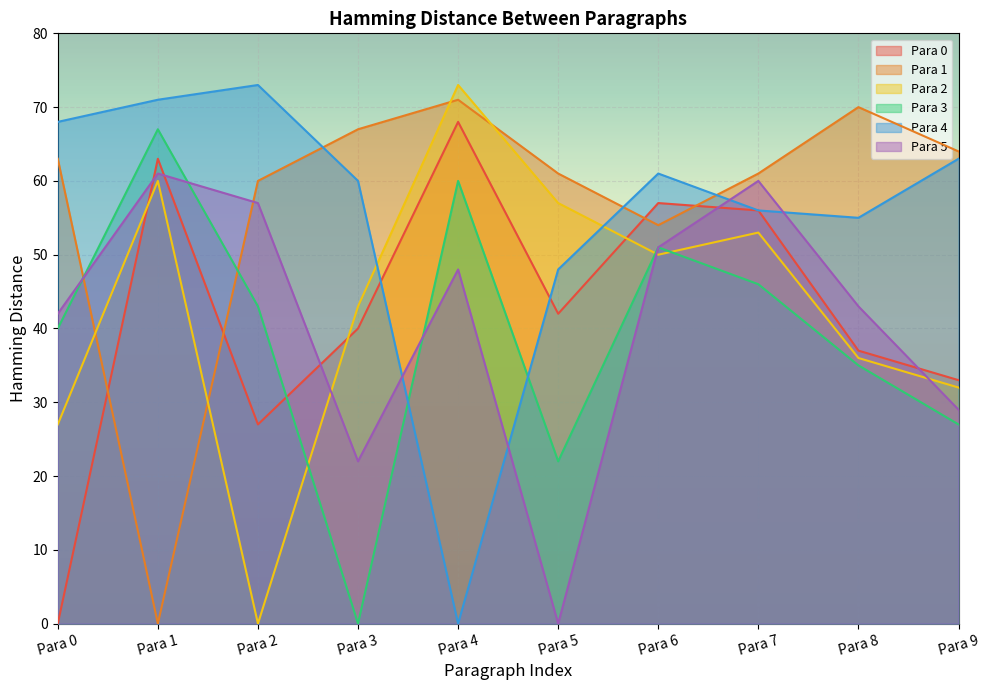

How many interior local peaks does the Para 0 series have?

3